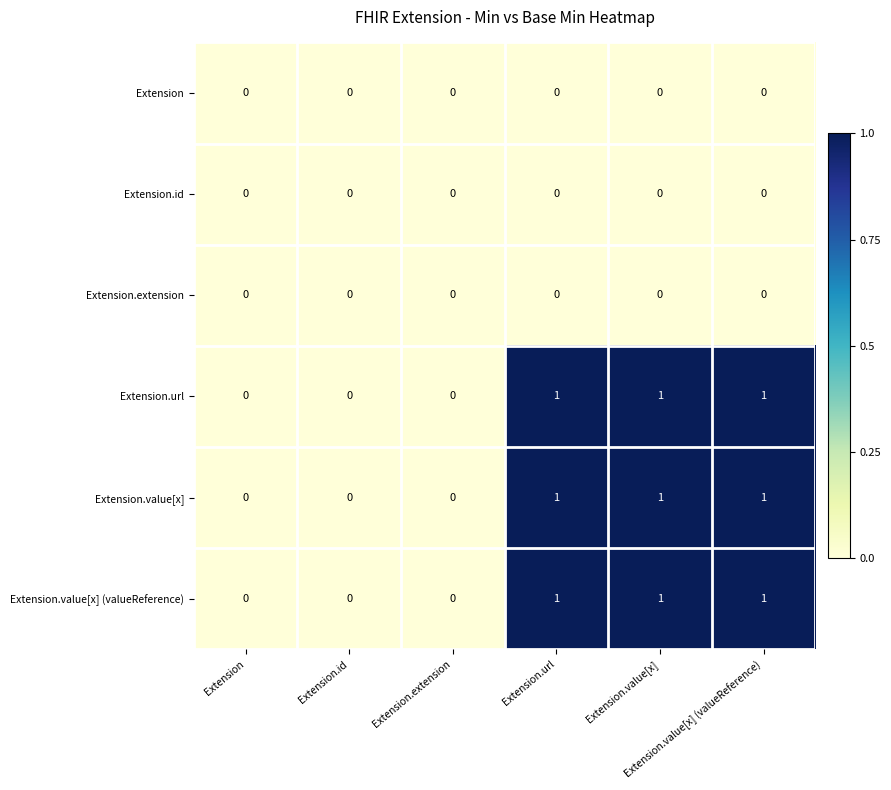

How many categories are shown in the chart?

6